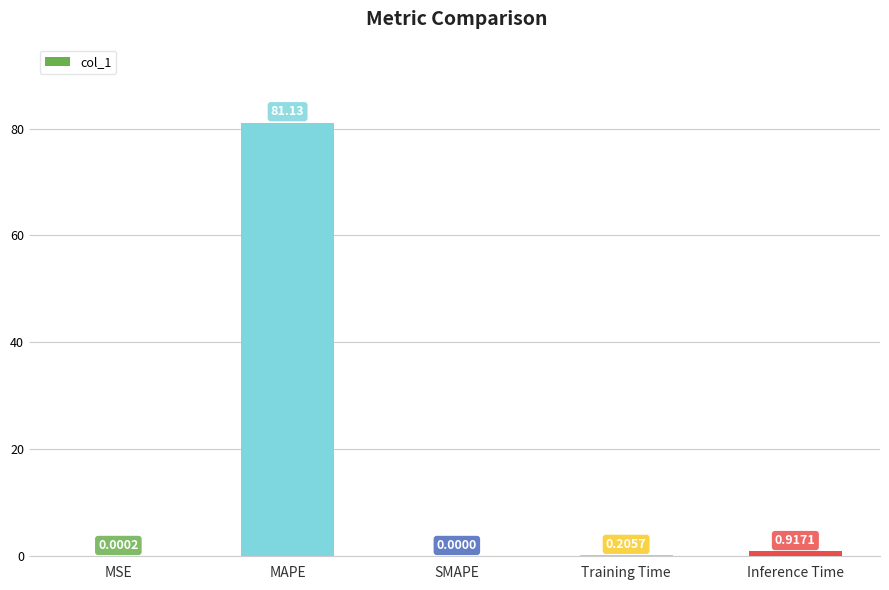

At which category does the chart reach its peak across all series?

MAPE